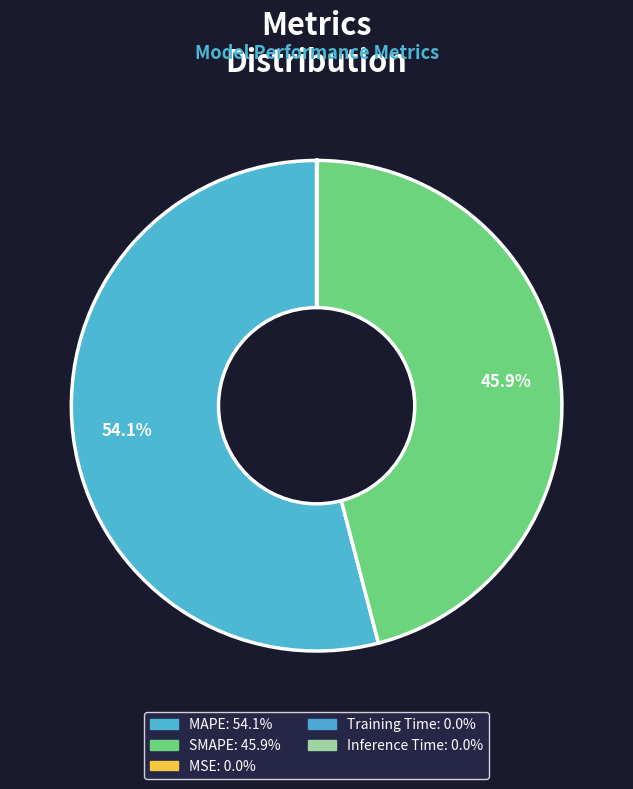

To the nearest percent, what portion does MAPE represent?

54%